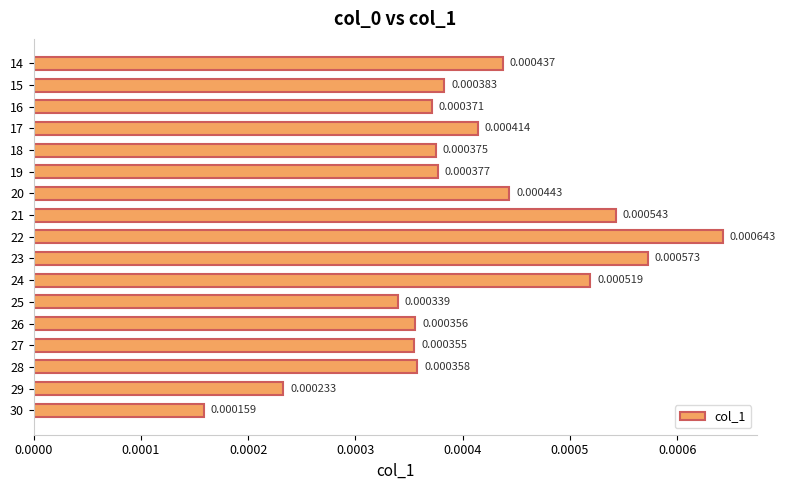

List the labels in order of value, largest first.

22, 23, 21, 24, 20, 14, 17, 15, 19, 18, 16, 28, 26, 27, 25, 29, 30